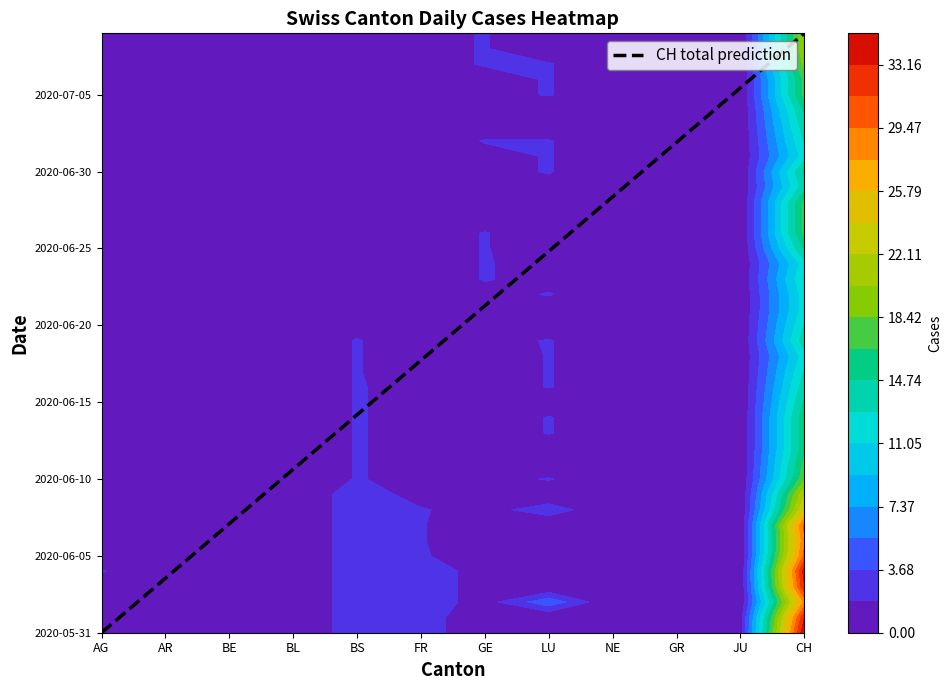

Is it true that the value at CH is 9?

False